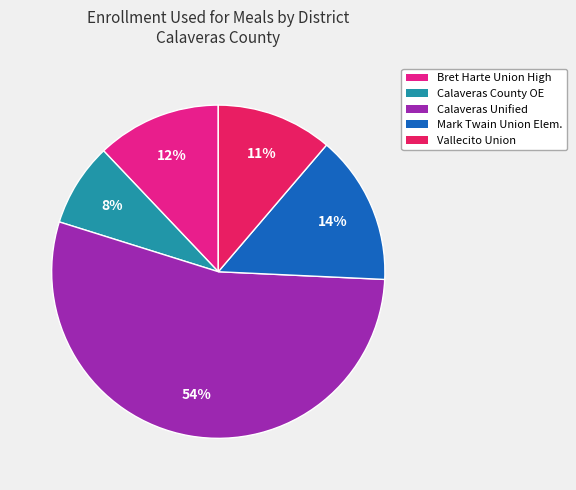

How many segments does this pie chart have?

5